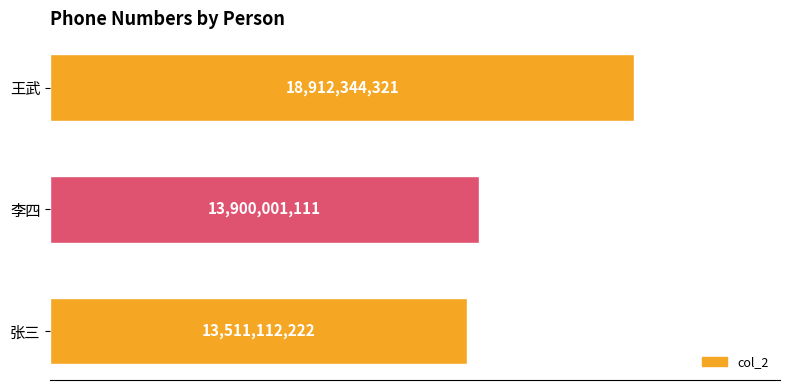

Does the chart contain stacked bars?

No